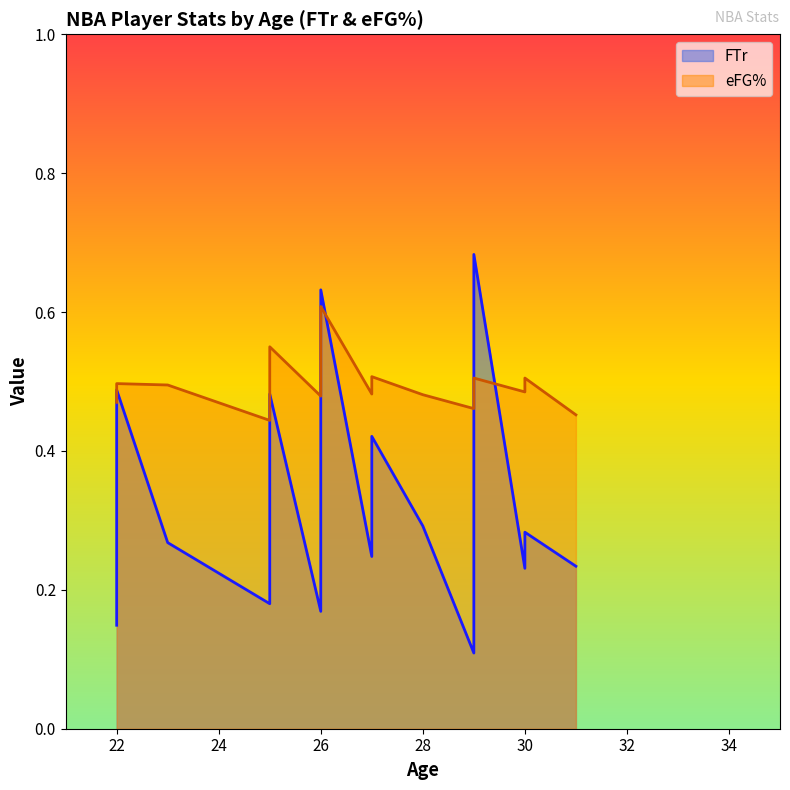

Which label corresponds to the largest value in the chart?

29